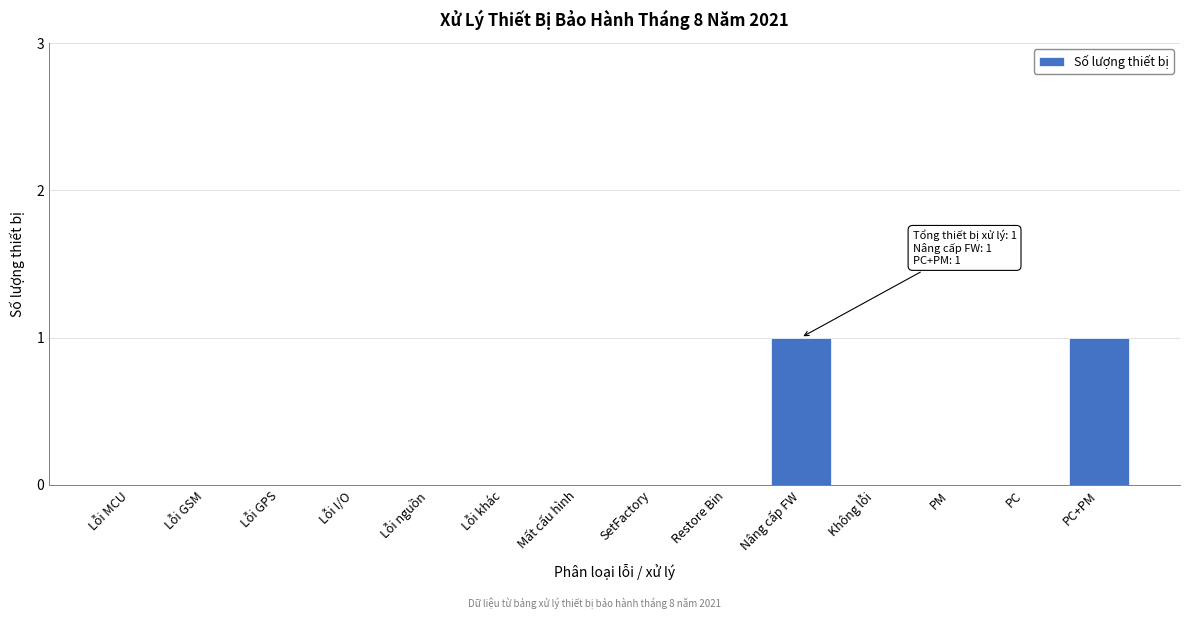

Reading left to right, list all the values displayed in this chart.

Lỗi MCU=0	Lỗi GSM=0	Lỗi GPS=0	Lỗi I/O=0	Lỗi nguồn=0	Lỗi khác=0	Mất cấu hình=0	SetFactory=0	Restore Bin=0	Nâng cấp FW=1	Không lỗi=0	PM=0	PC=0	PC+PM=1